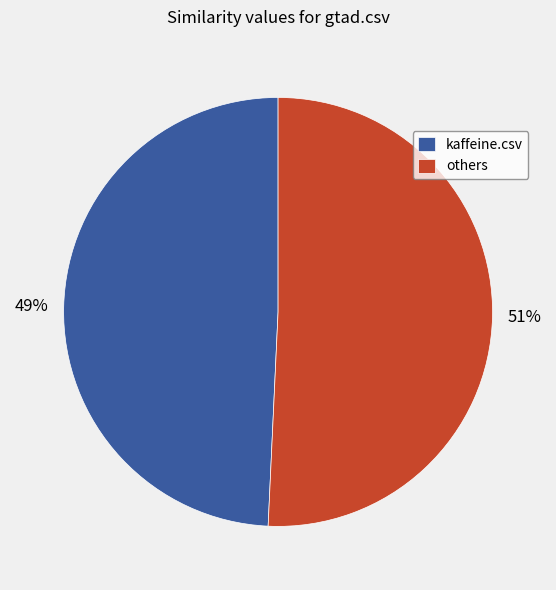

Is it true that kaffeine.csv is 61% of the pie?

False